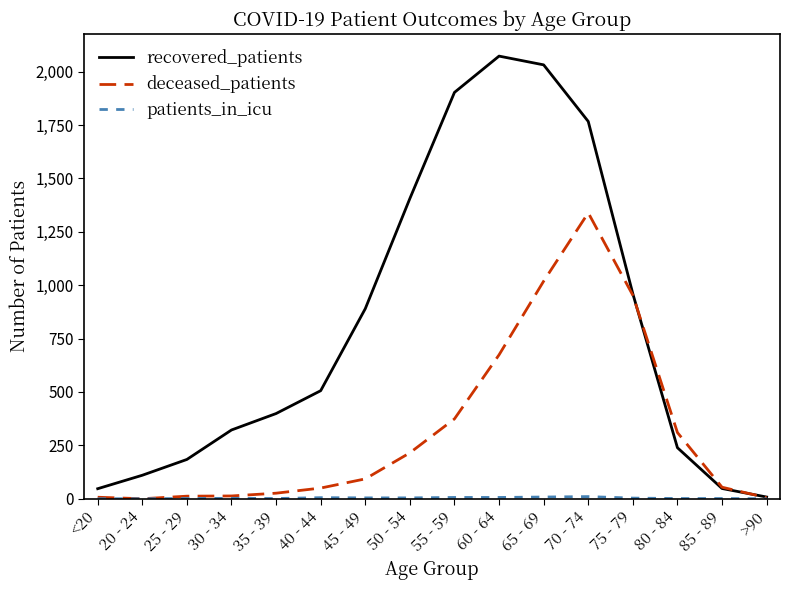

What is the total value across all series at 25 - 29?

197